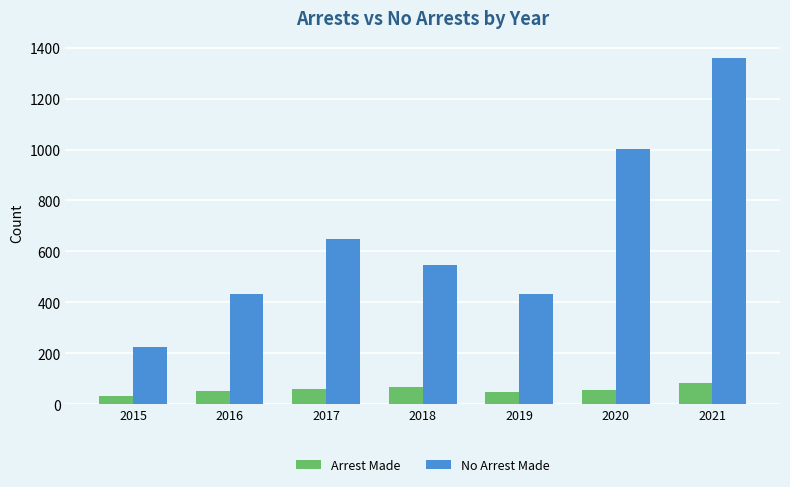

The value of No Arrest Made at 2020 is 1003. True or false?

True